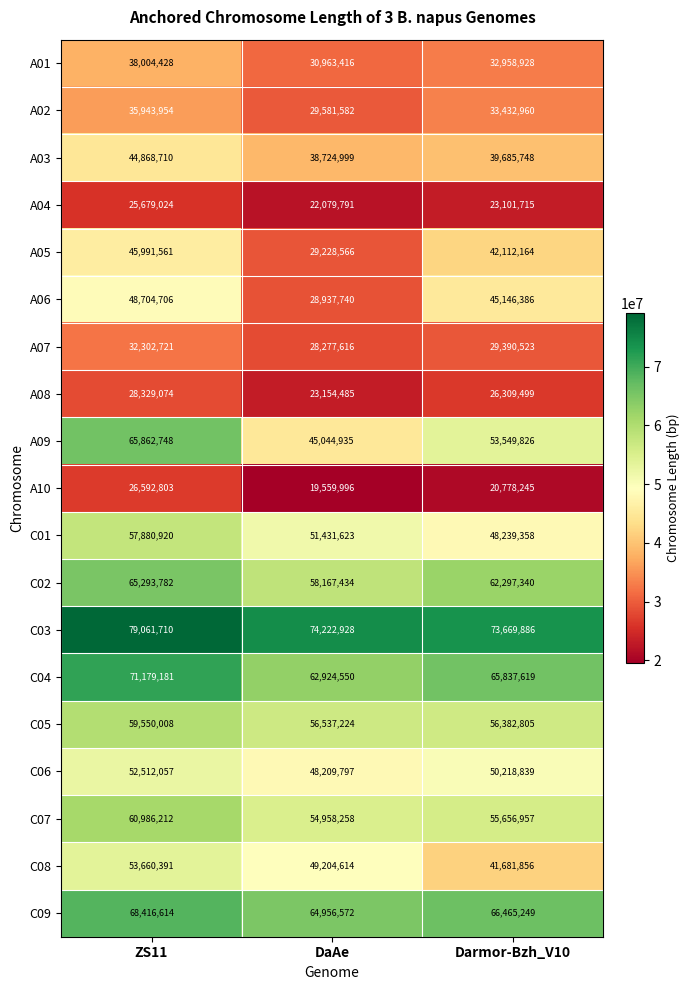

What is the sum of all A02 values?

98958496